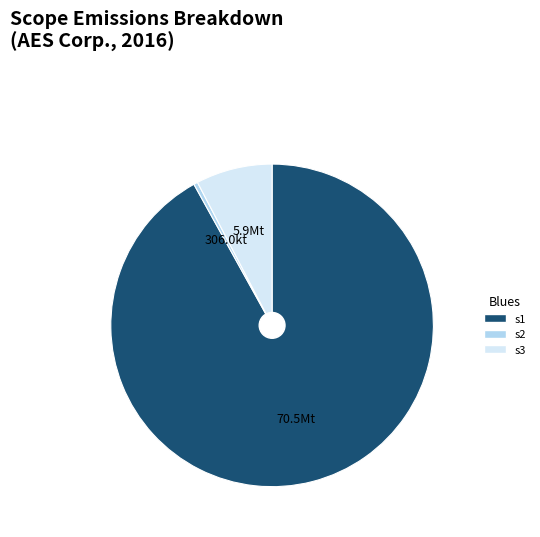

How many segments does this pie chart have?

3